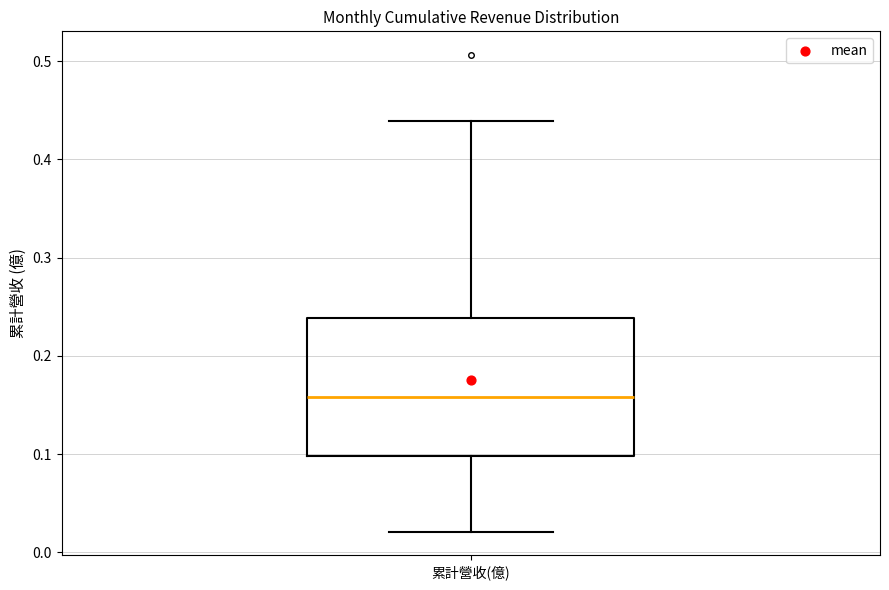

Where does the median line of the box for 累計營收(億) sit on the y-axis? The values are not printed on the chart, so give them approximately, as read against the axis.

0.16